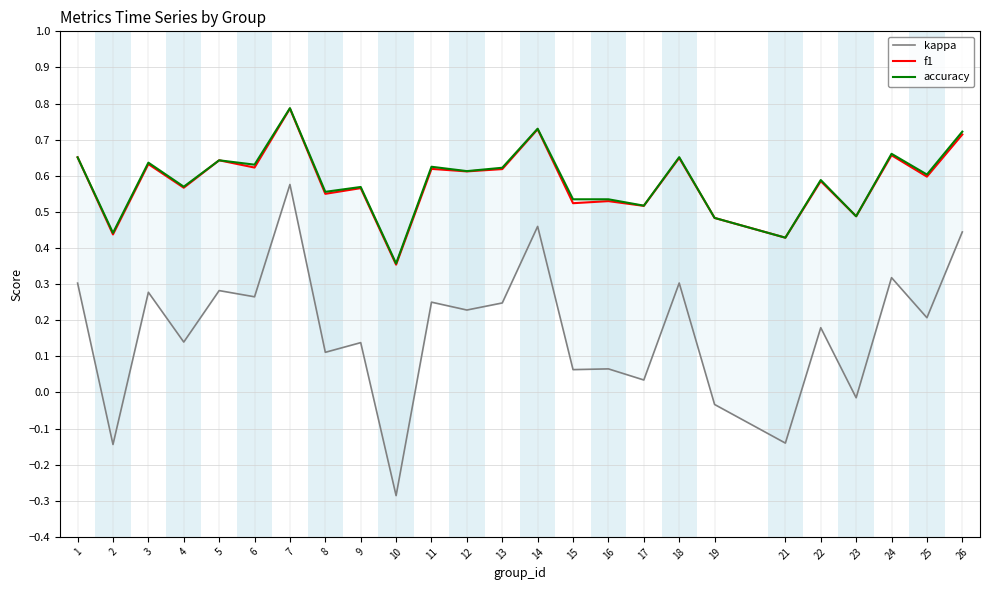

Which category has the highest value in the kappa series?

7